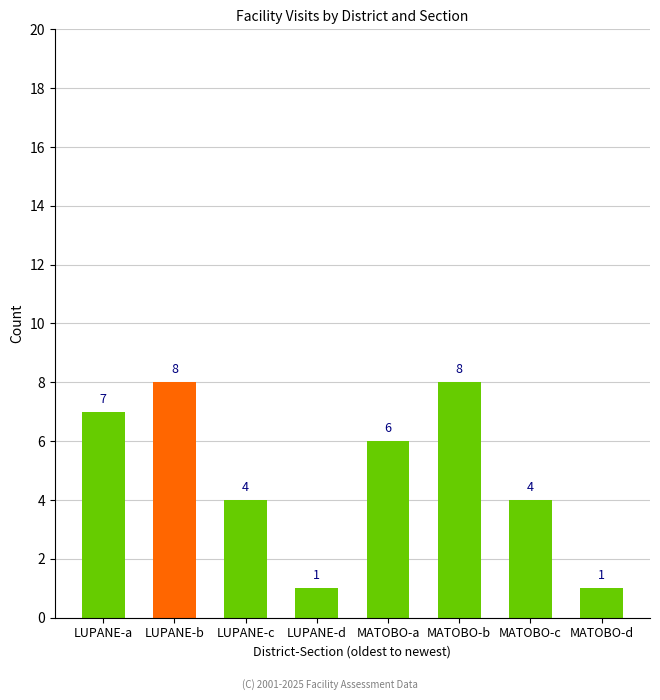

What is the smallest value displayed?

1